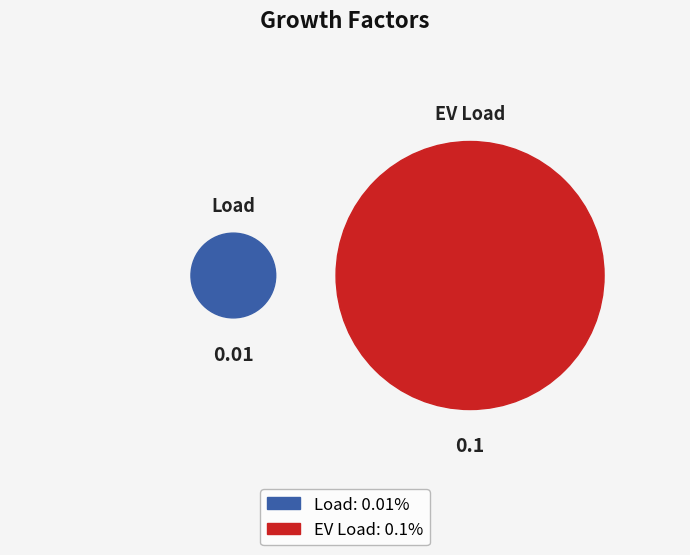

Which category accounts for the majority?

EV Load